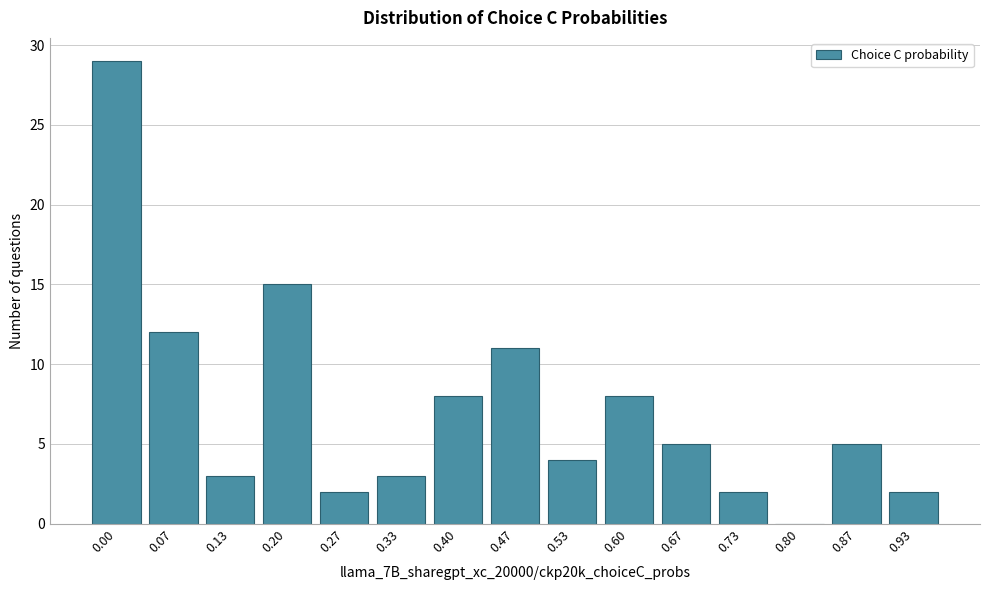

Reading left to right, list all the values displayed in this chart.

0.00=29	0.07=12	0.13=3	0.20=15	0.27=2	0.33=3	0.40=8	0.47=11	0.53=4	0.60=8	0.67=5	0.73=2	0.80=0	0.87=5	0.93=2